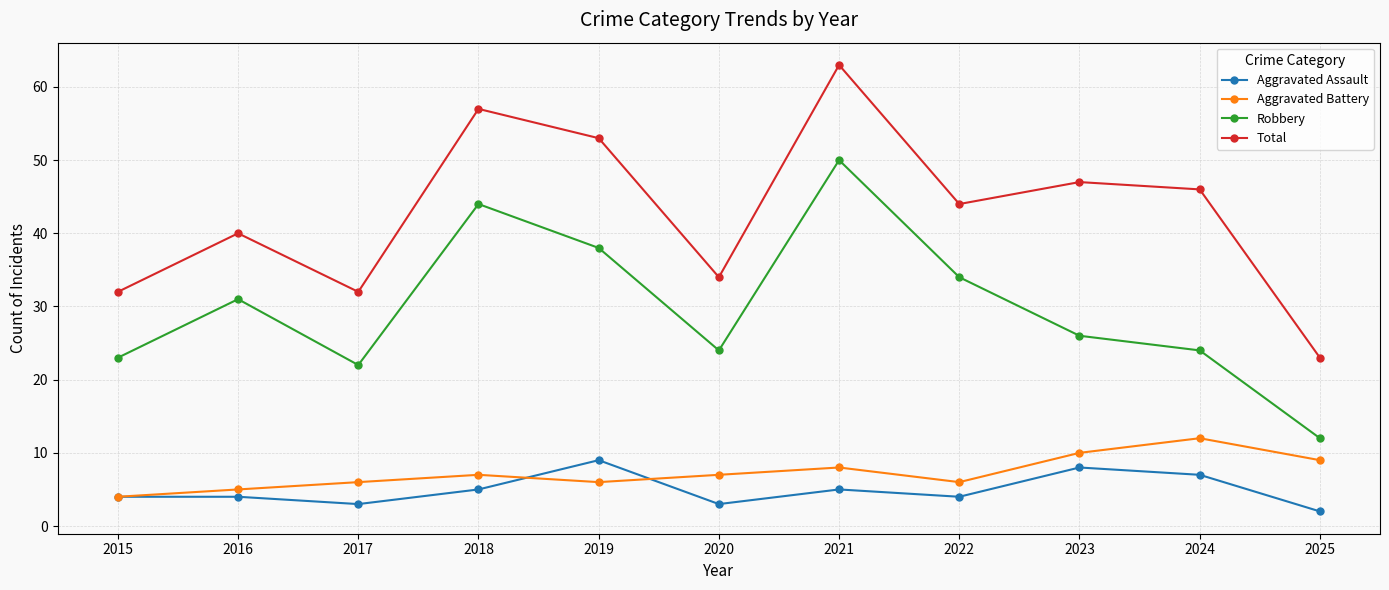

True or false: Robbery and Aggravated Battery cross at least once.

False